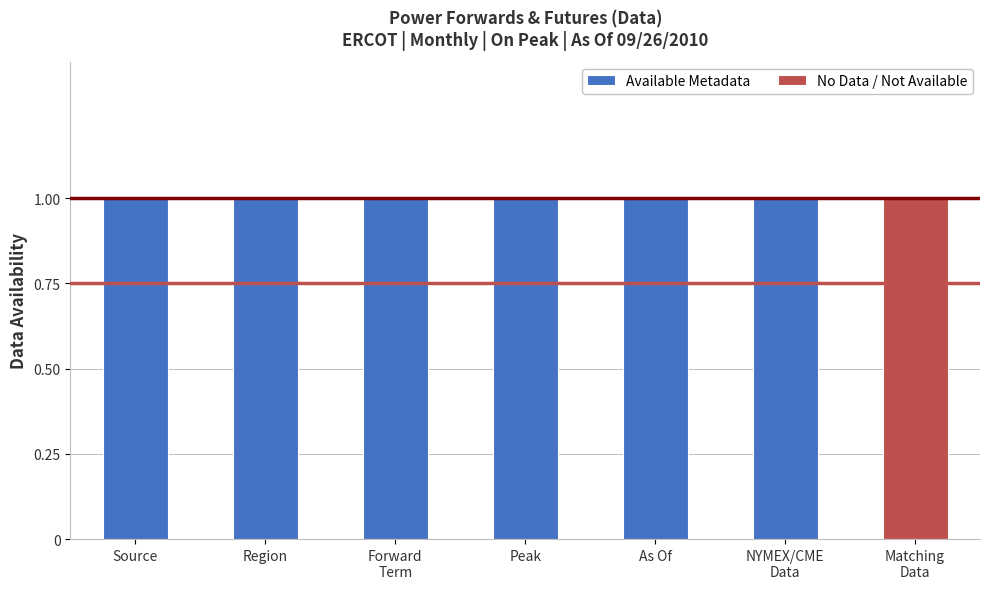

The Available Metadata series shows 1 at Peak. True or false?

True